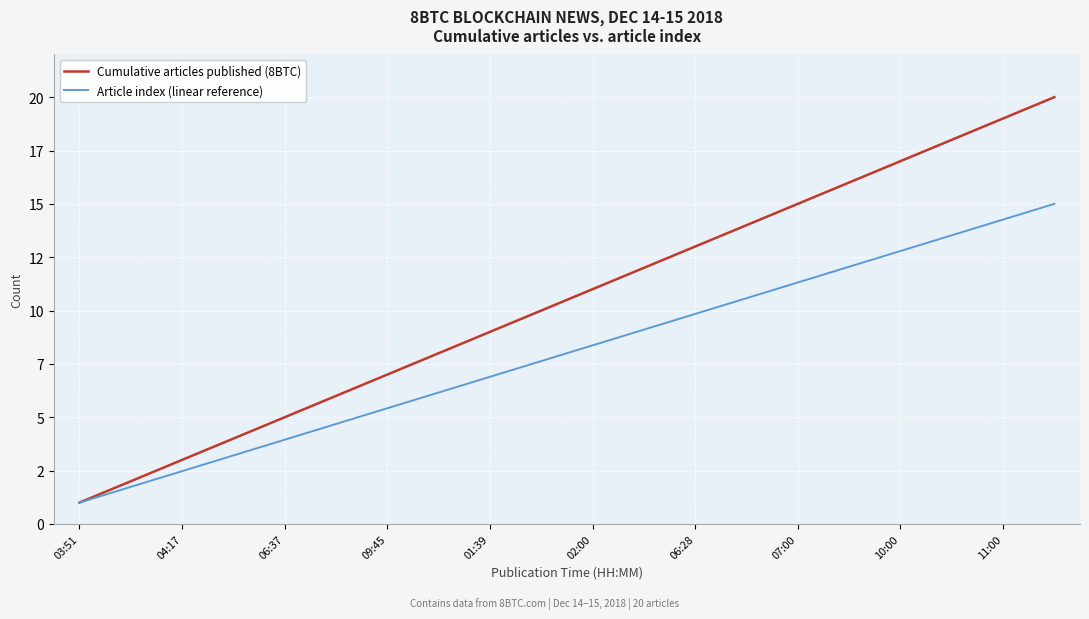

True or false: Cumulative articles published (8BTC) and Article index (linear reference) cross at least once.

False